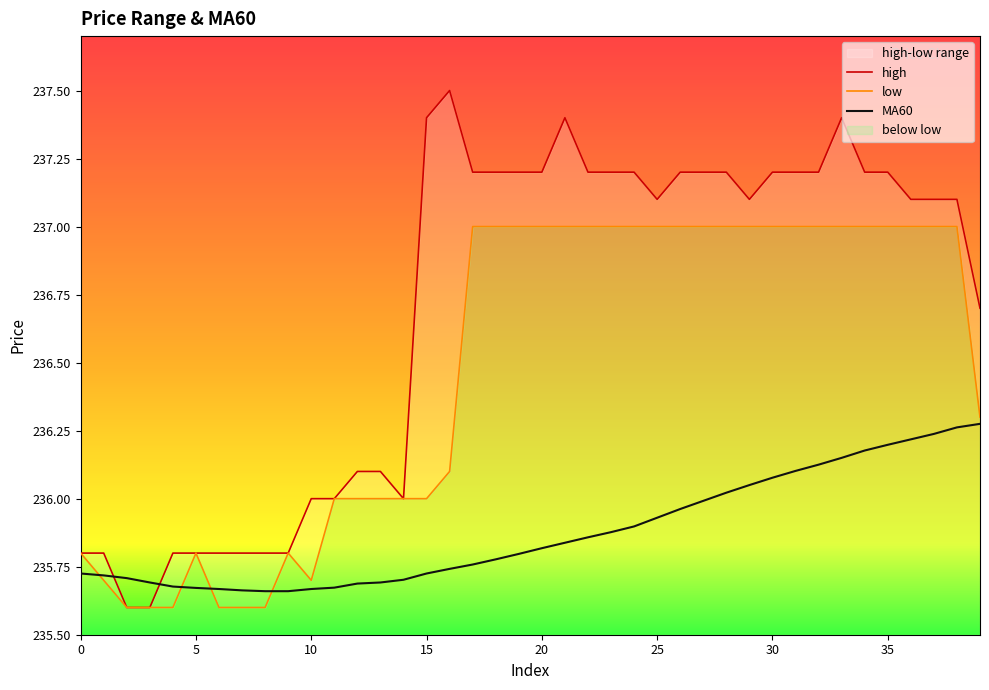

List the labels in order of high value, largest first.

16, 15, 21, 33, 17, 18, 19, 20, 22, 23, 24, 26, 27, 28, 30, 31, 32, 34, 35, 25, 29, 36, 37, 38, 39, 12, 13, 10, 11, 14, 0, 1, 4, 5, 6, 7, 8, 9, 2, 3